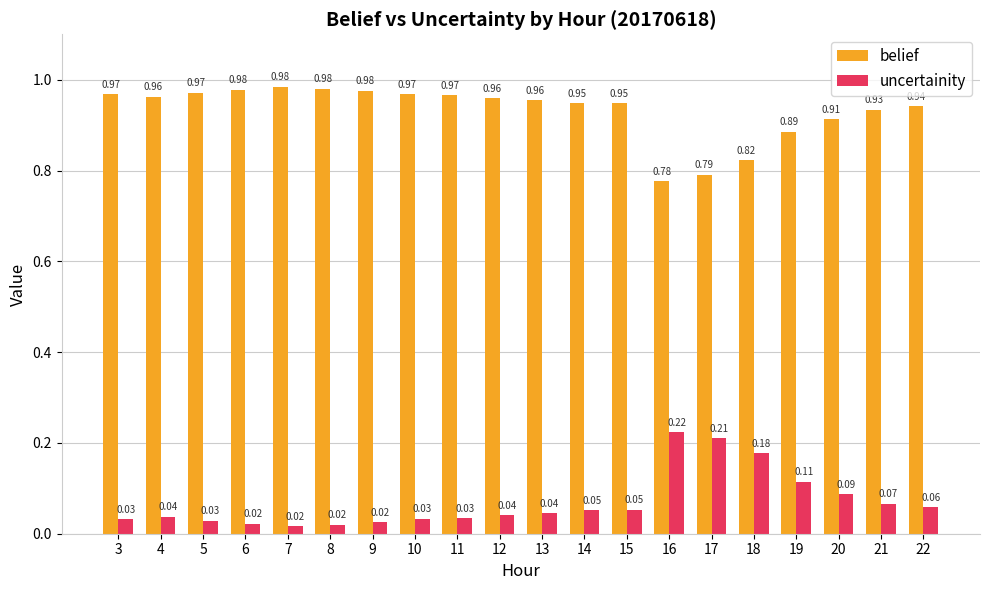

Which series has the largest total across all categories?

belief